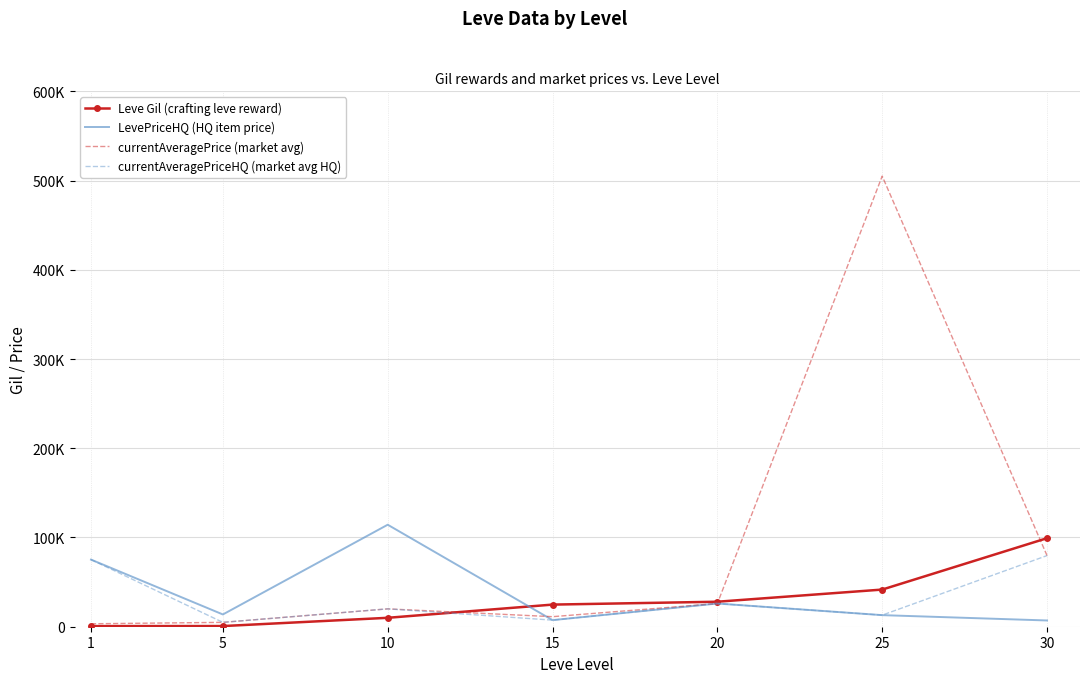

True or false: Leve Gil (crafting leve reward) and currentAveragePrice (market avg) cross at least once.

True